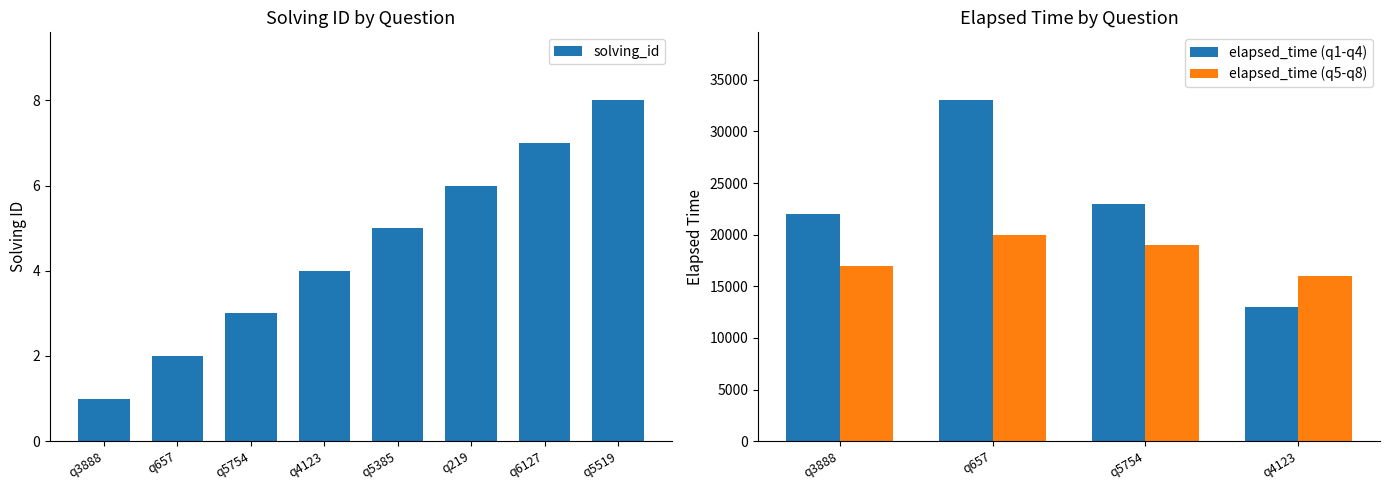

Approximately how many times larger is the value at q219 compared to q657?

3.0